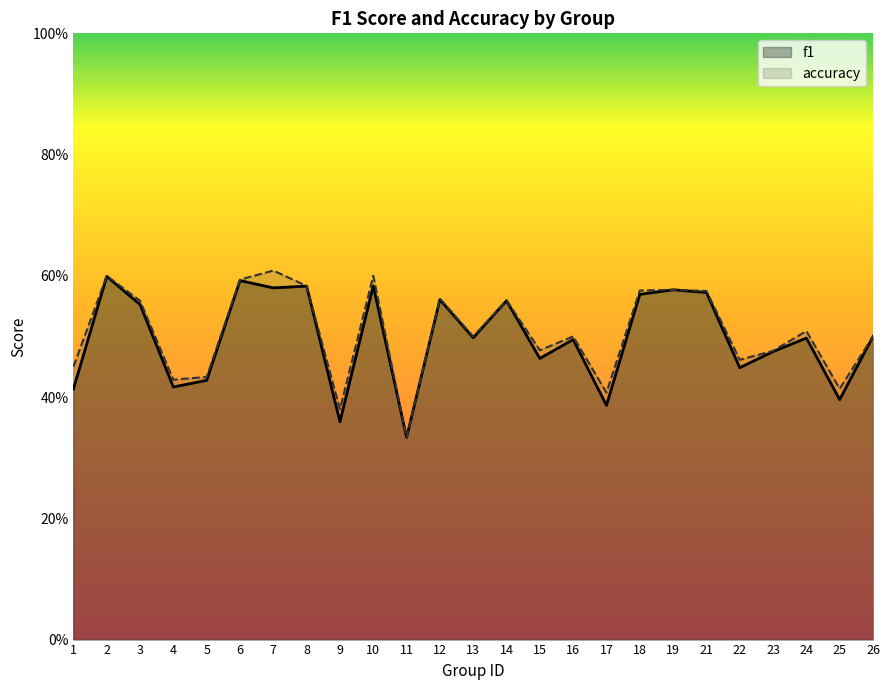

How many f1 values are between 0 and 1?

25